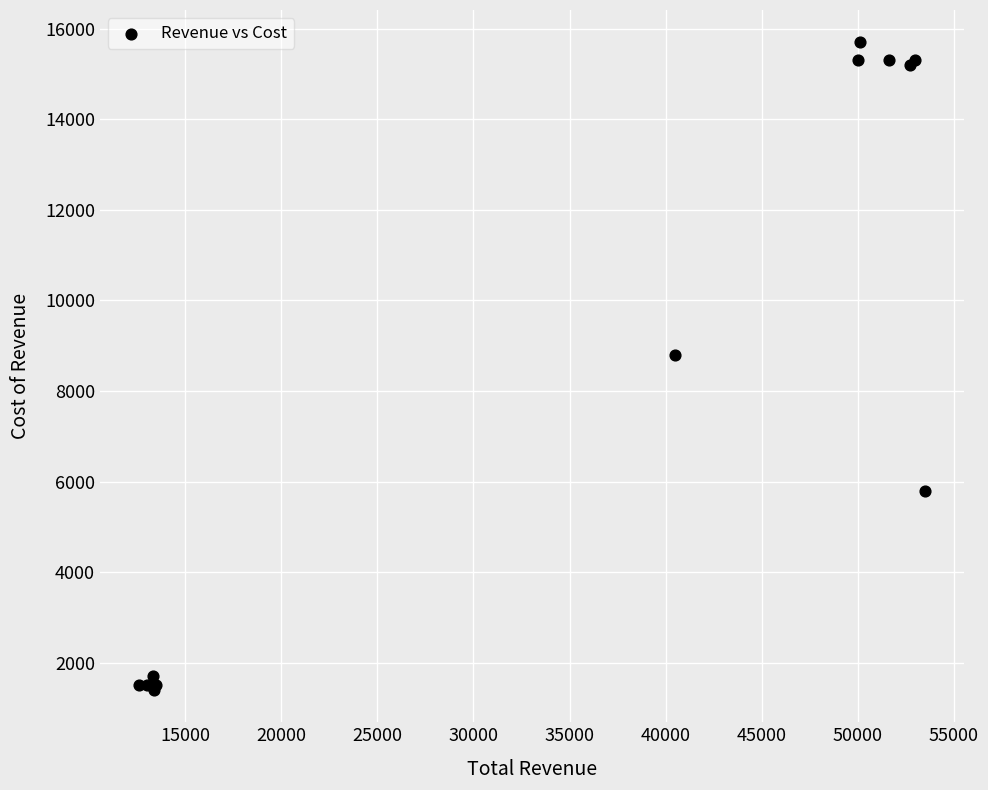

What Y value in the scatter plot is closest to 8550?

8800